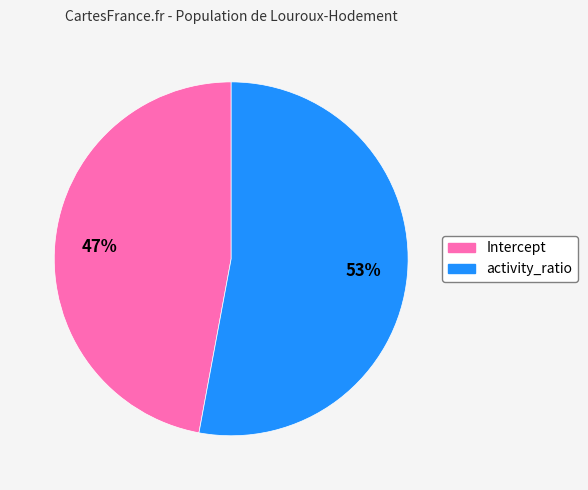

Which category has the smallest portion of the pie?

Intercept